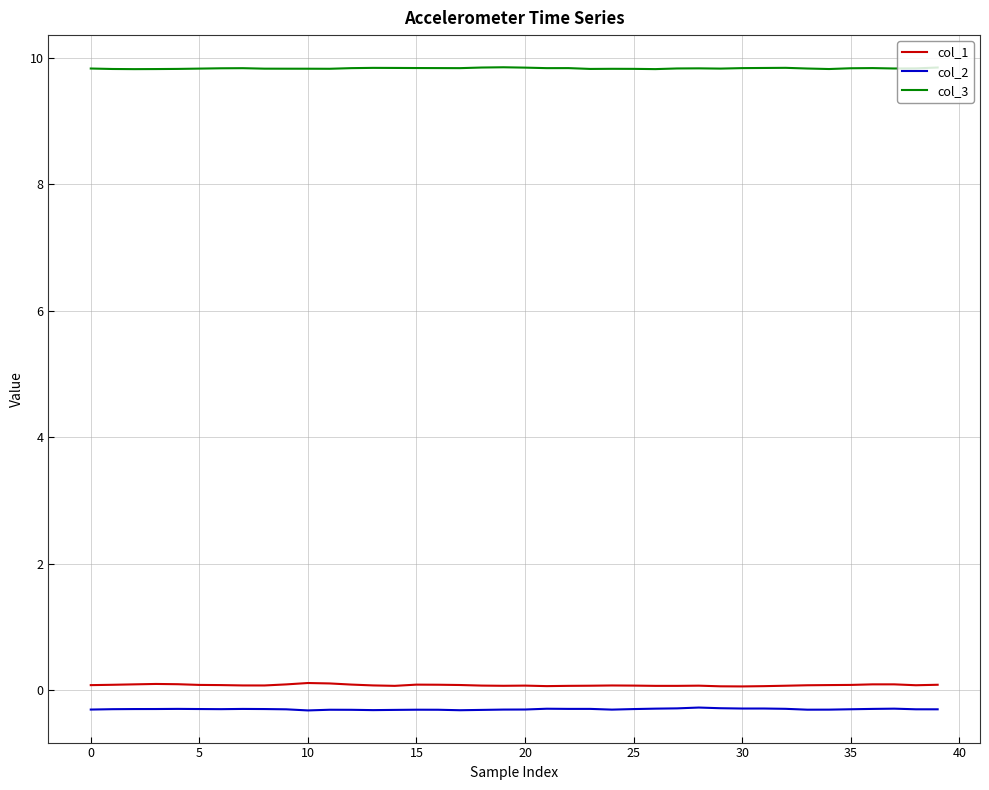

Which series has the largest total across all categories?

col_3